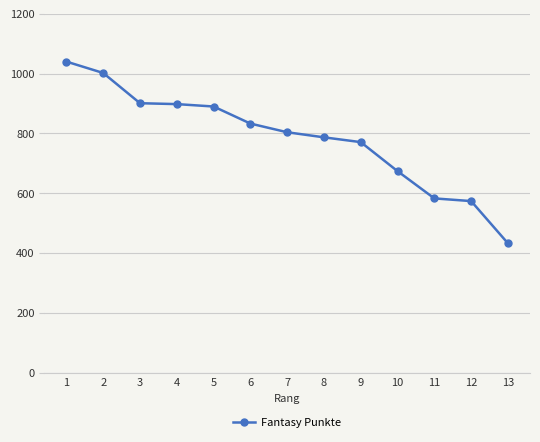

What is the value of the 7th point from the left?

804